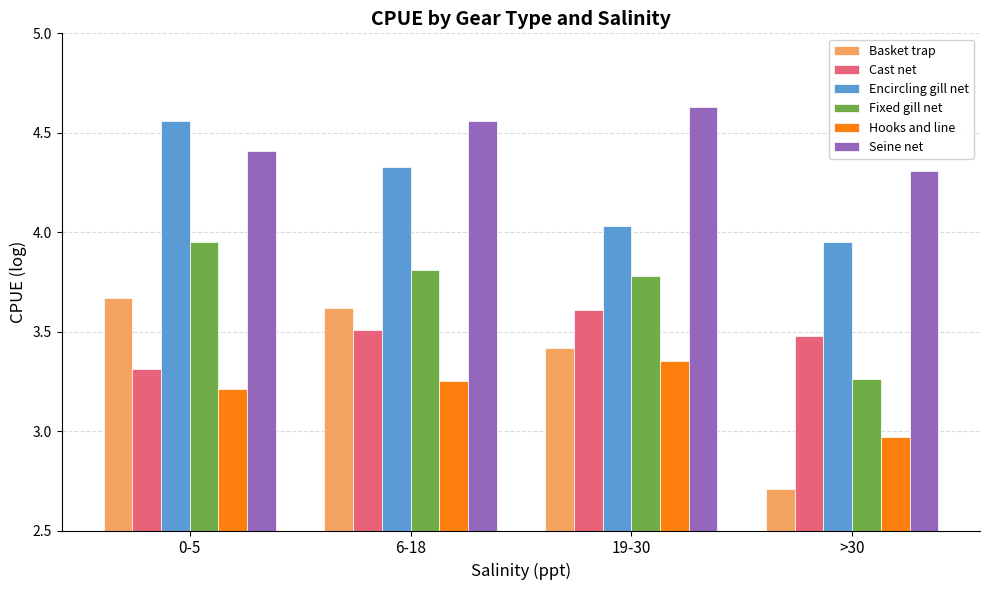

Count the Cast net values in the range 3 to 4.

4